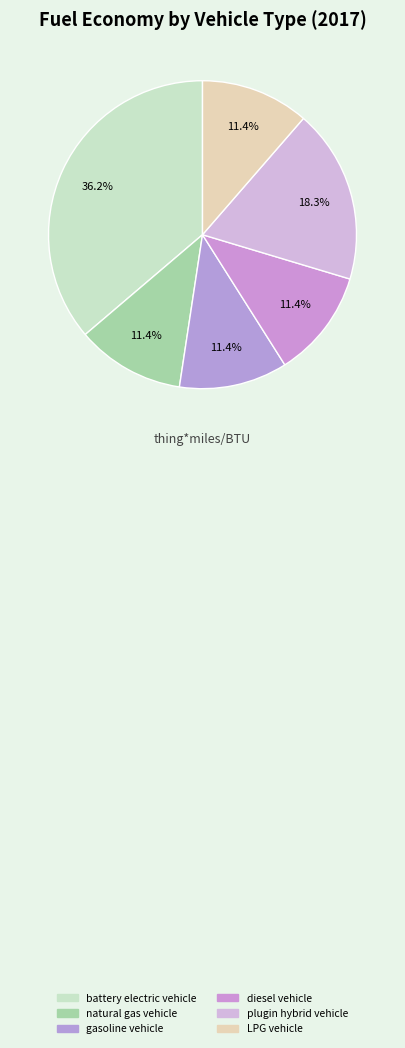

The gasoline vehicle slice represents 11% of the pie. True or false?

True